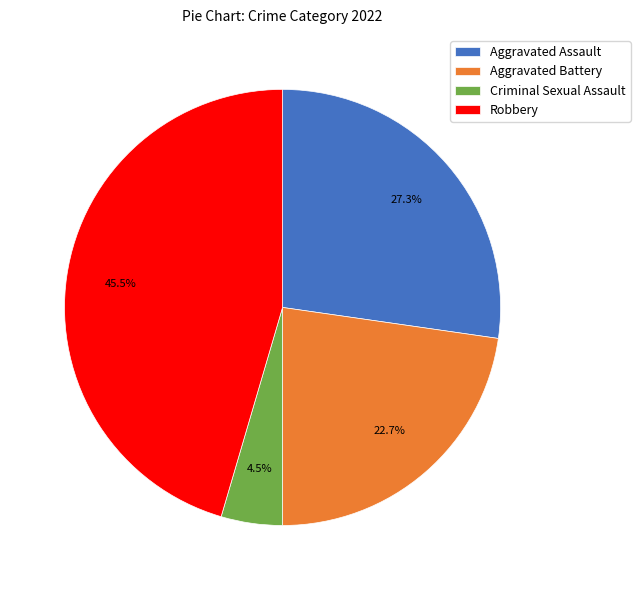

What portion of the pie excludes Robbery?

54.5%